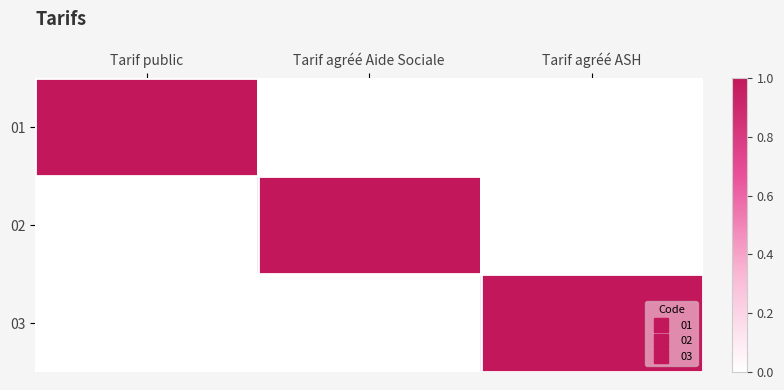

At Tarif agréé Aide Sociale, list the series in order from smallest to largest.

01, 03, 02